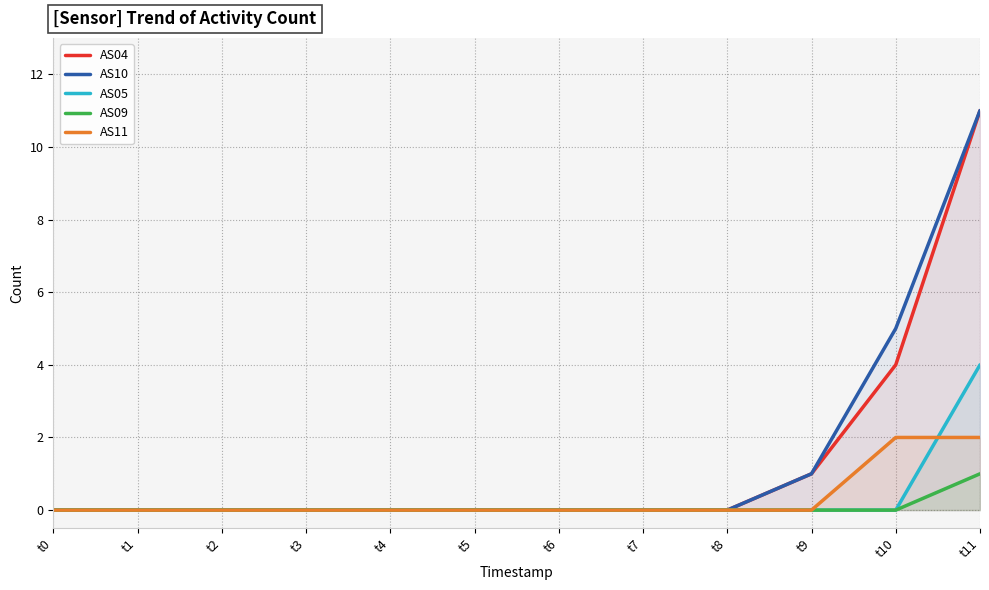

Which series has the largest range (max minus min)?

AS04